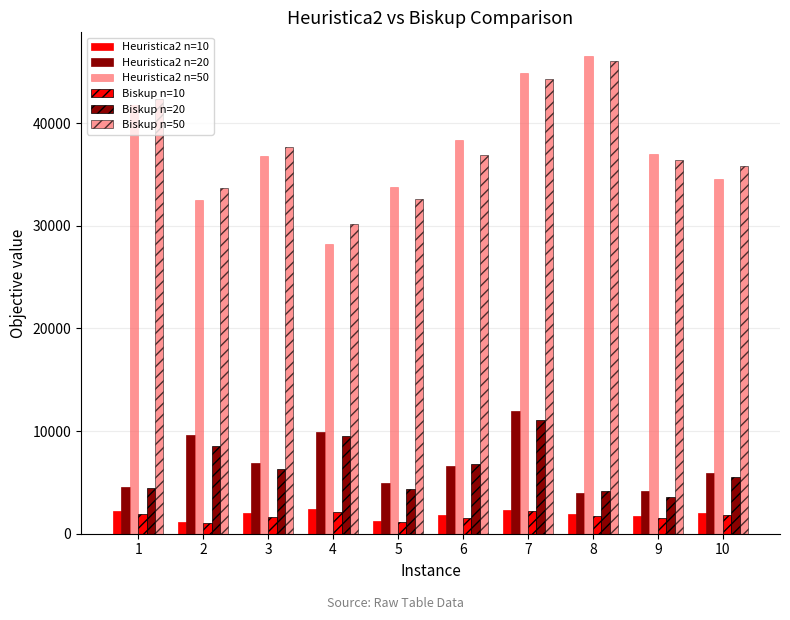

List the series in order of their peak value, lowest first.

Biskup n=10, Heuristica2 n=10, Biskup n=20, Heuristica2 n=20, Biskup n=50, Heuristica2 n=50